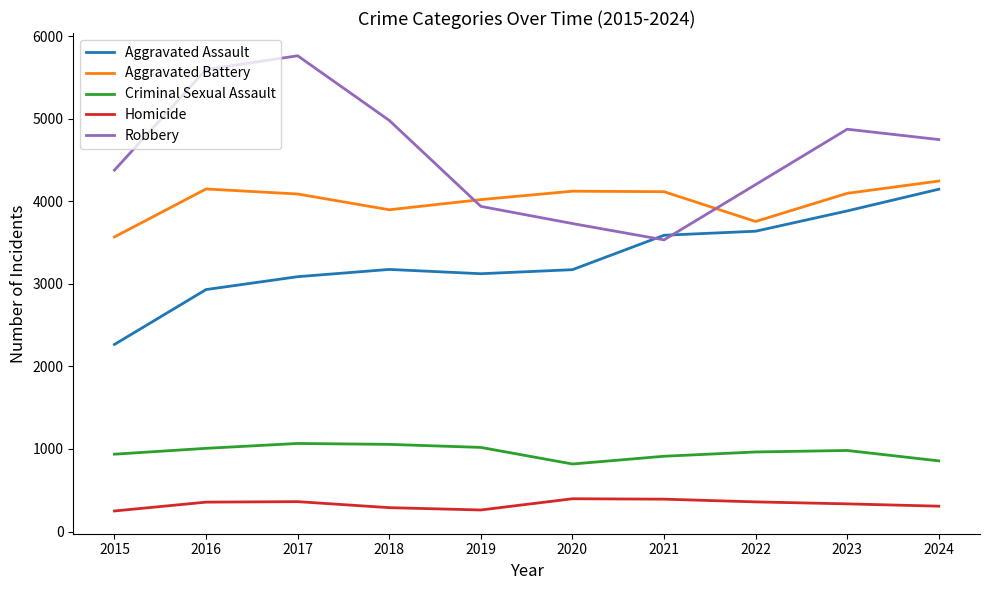

Which category has the lowest value in the Aggravated Battery series?

2015